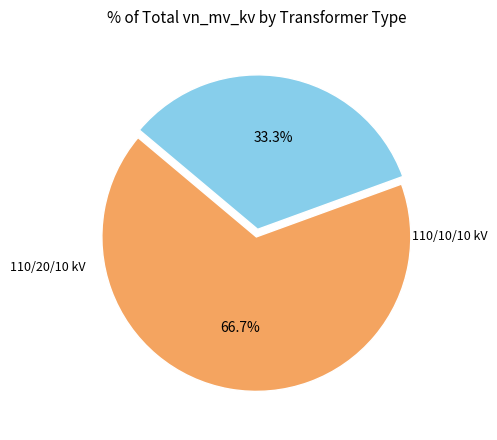

Is there a majority slice in this chart?

Yes